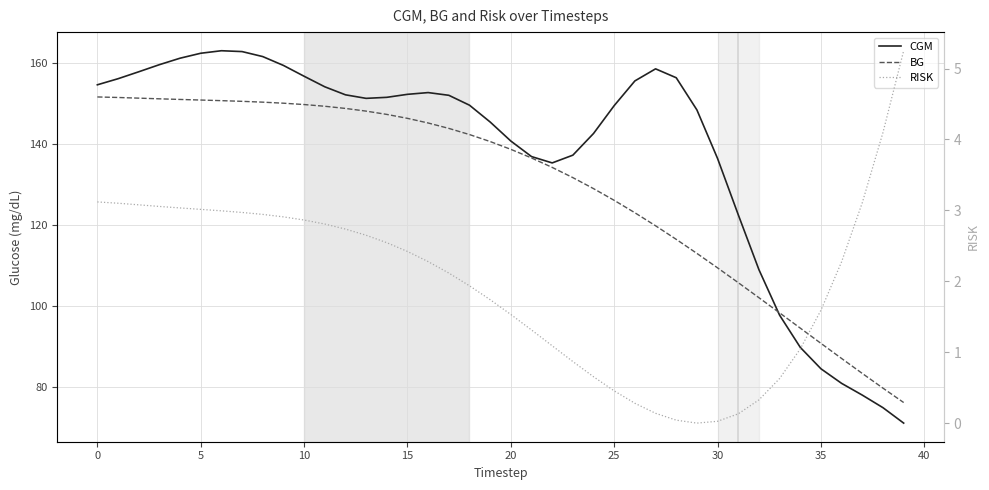

What is the average value of the RISK series?

2.0